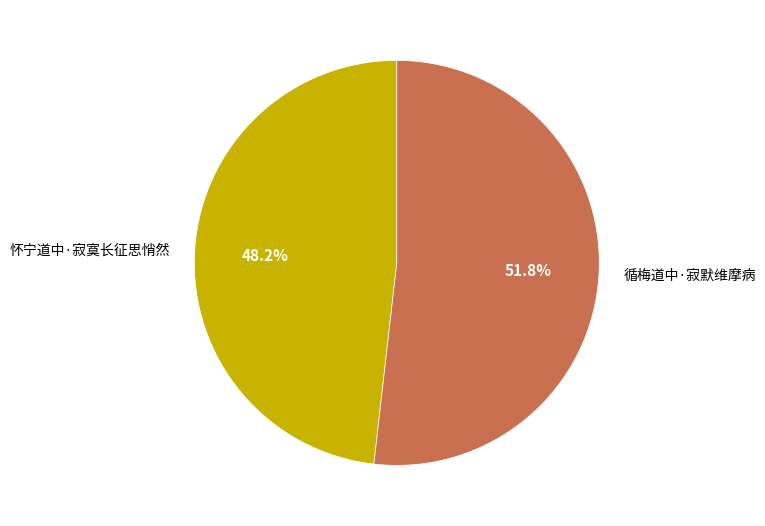

Approximately how many times larger is the value at 怀宁道中·寂寞长征思悄然 compared to 循梅道中·寂默维摩病?

0.9